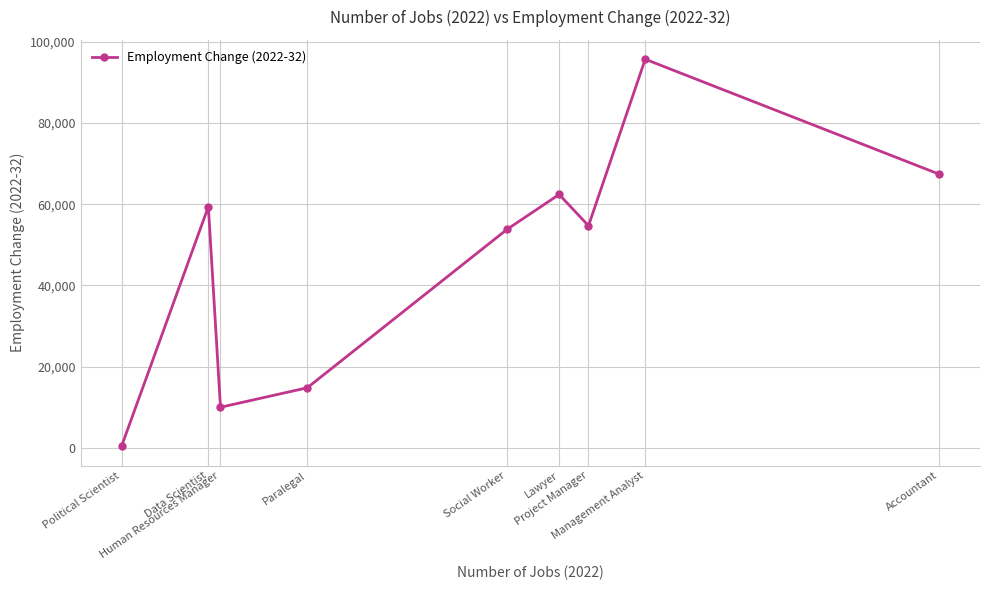

Read the value at Accountant, to the nearest 10.

67400